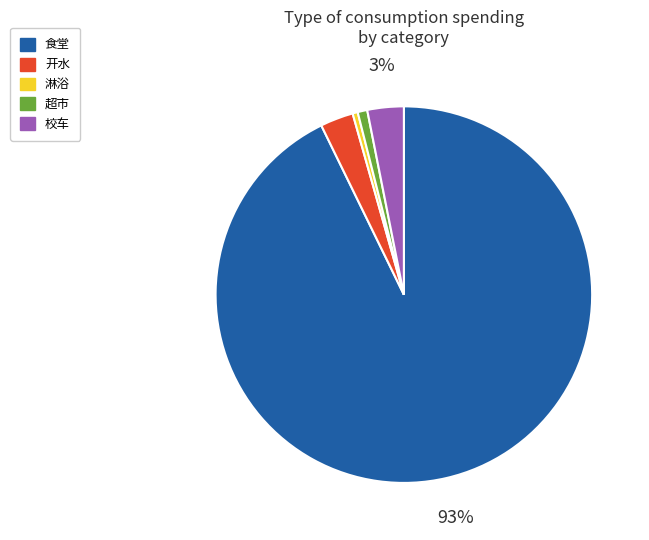

Combined, do 开水 and 淋浴 account for over 50%?

No